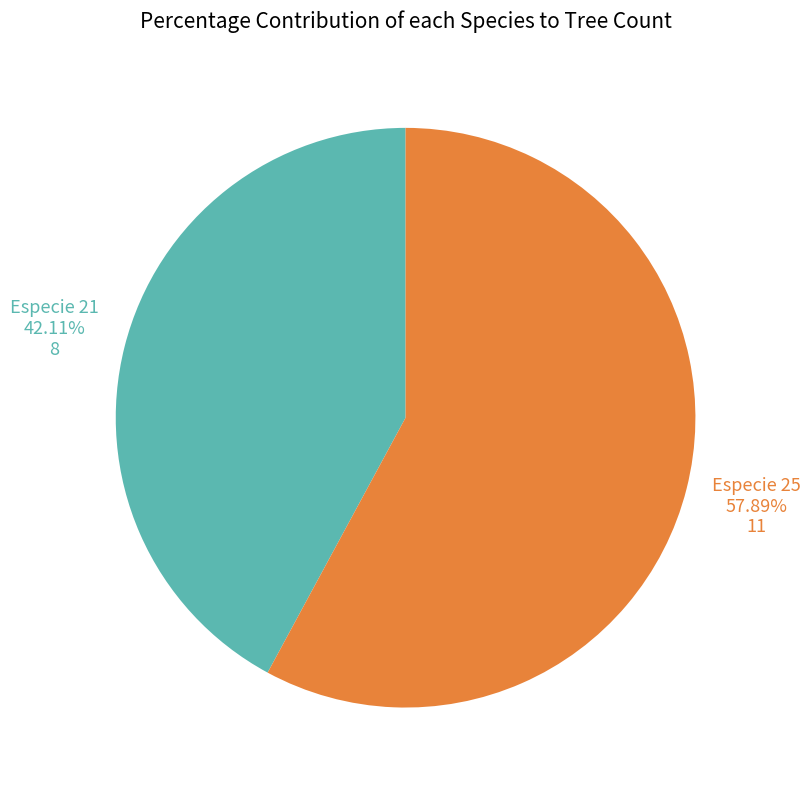

Count the number of slices in the pie.

2